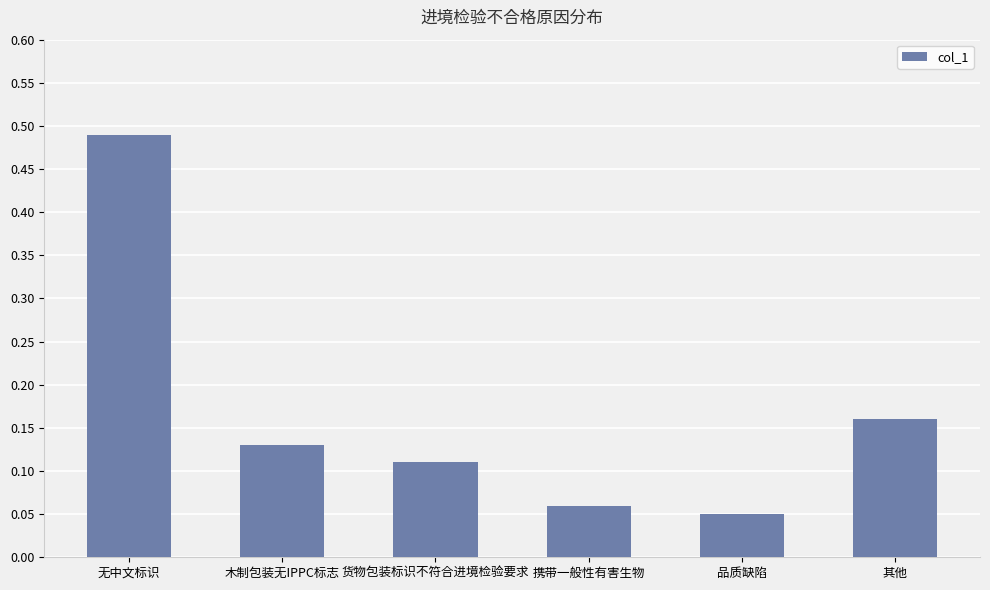

Which label corresponds to the largest value in the chart?

无中文标识